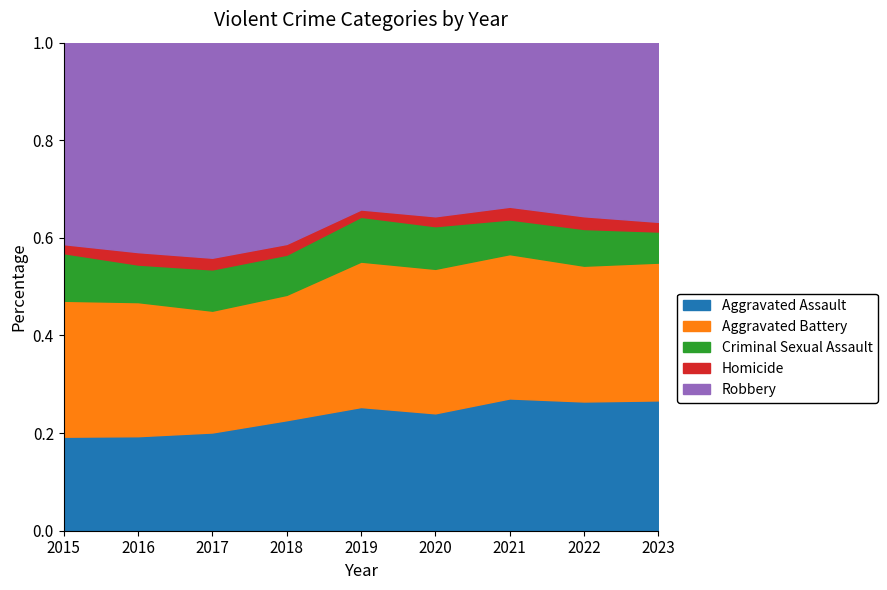

The value of Aggravated Assault at 2016 is 0.2. True or false?

True